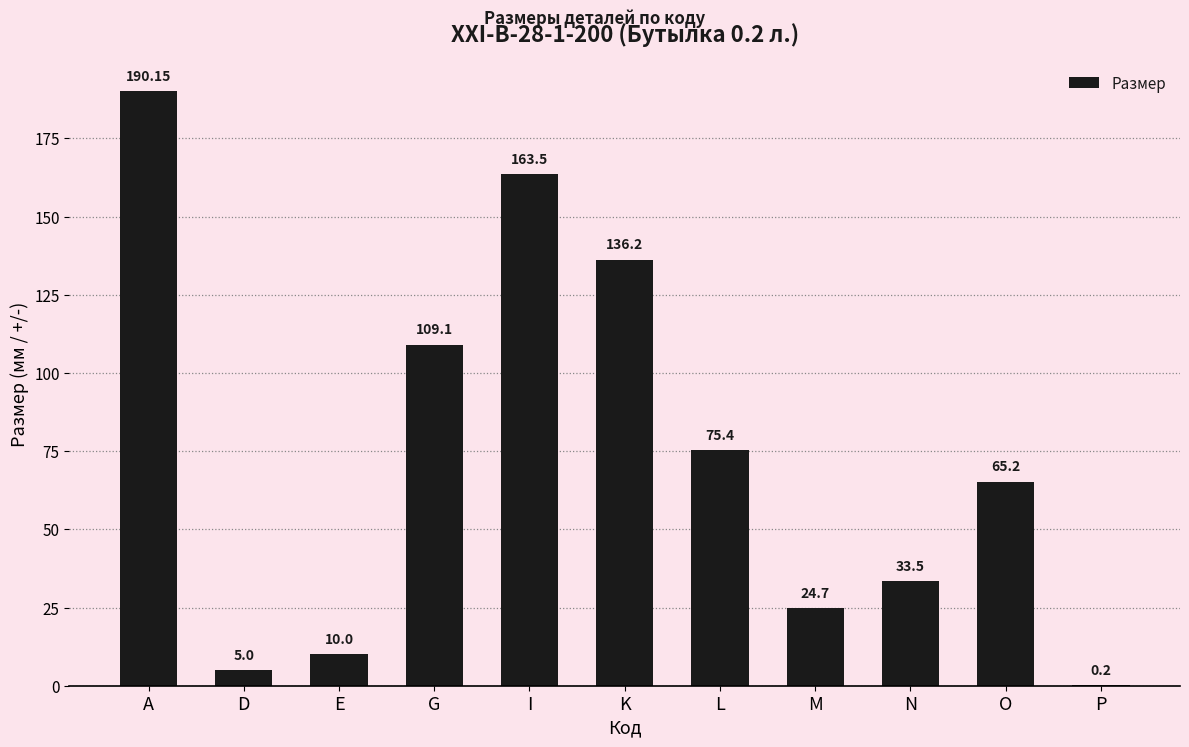

How many values exceed 65?

6